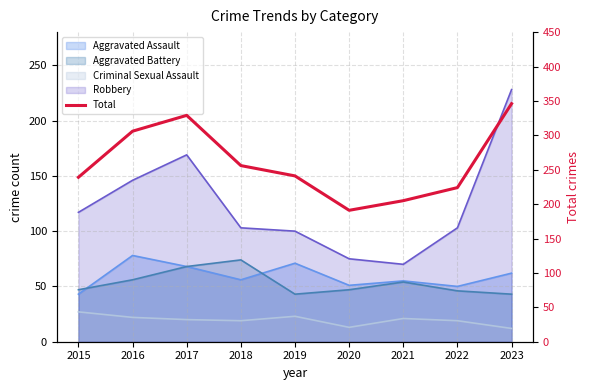

Where is the first local minimum?

2020